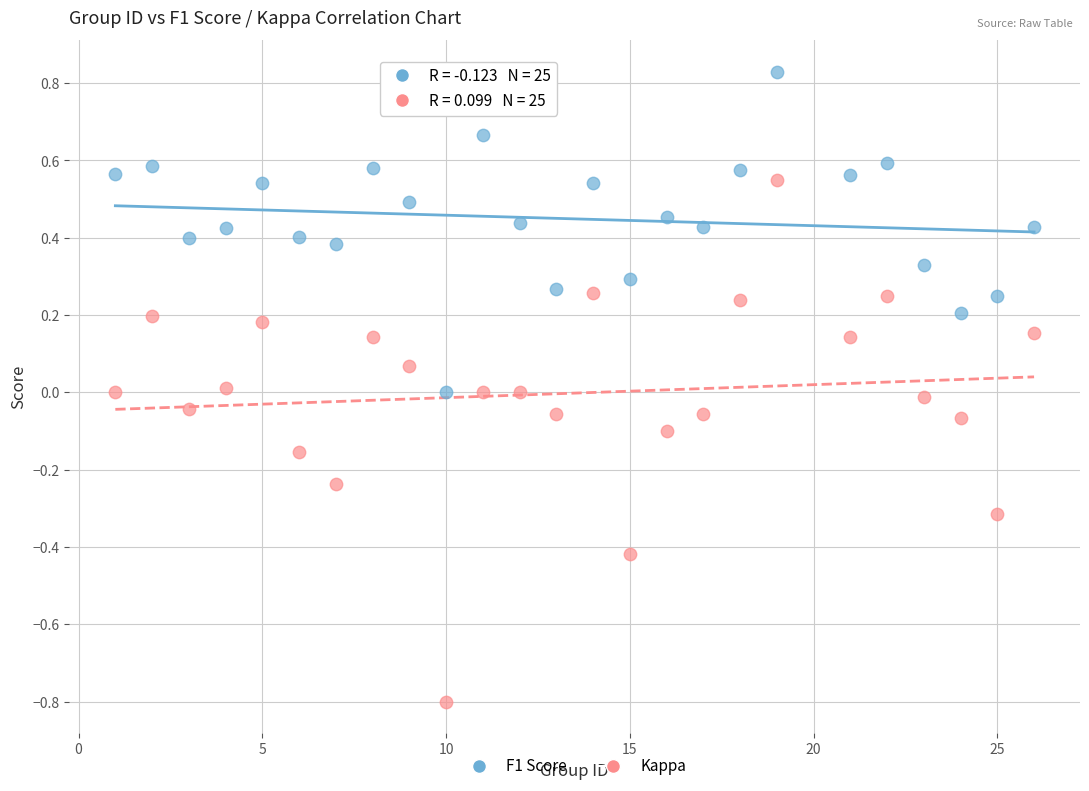

Which series has the widest spread of Y values?

Kappa